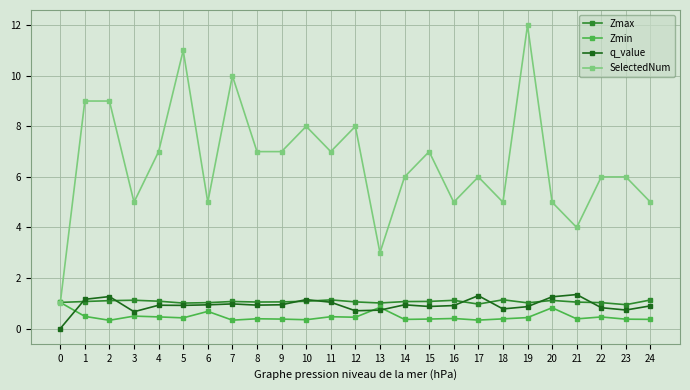

How many intersections are there between q_value and Zmin?

3